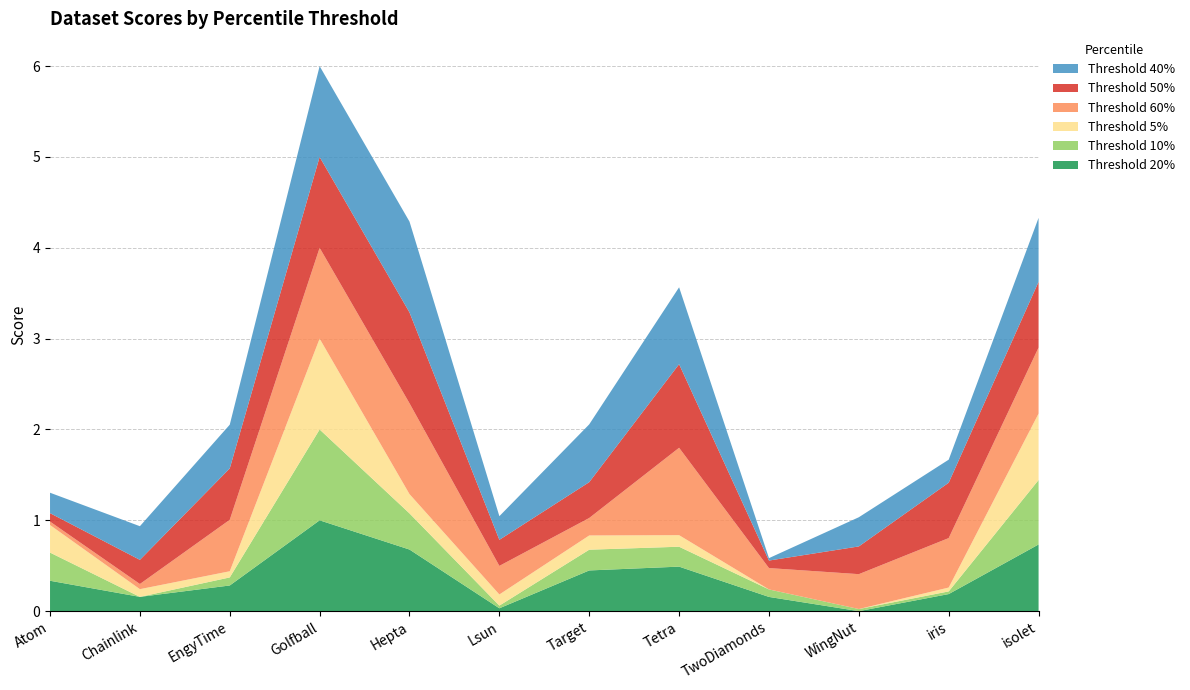

Reading right to left, extract all data points from this chart.

20: 0.7	0.2	0.0	0.2	0.5	0.4	0.0	0.7	1.0	0.3	0.2	0.3
10: 0.7	0.0	0.0	0.1	0.2	0.2	0.0	0.4	1.0	0.1	0.0	0.3
5: 0.7	0.0	0.0	0.0	0.1	0.2	0.1	0.2	1.0	0.1	0.1	0.3
60: 0.7	0.5	0.4	0.2	1.0	0.2	0.3	1.0	1.0	0.6	0.1	0.0
50: 0.7	0.6	0.3	0.1	0.9	0.4	0.3	1.0	1.0	0.6	0.3	0.1
40: 0.7	0.3	0.3	0.0	0.8	0.6	0.3	1.0	1.0	0.5	0.4	0.2